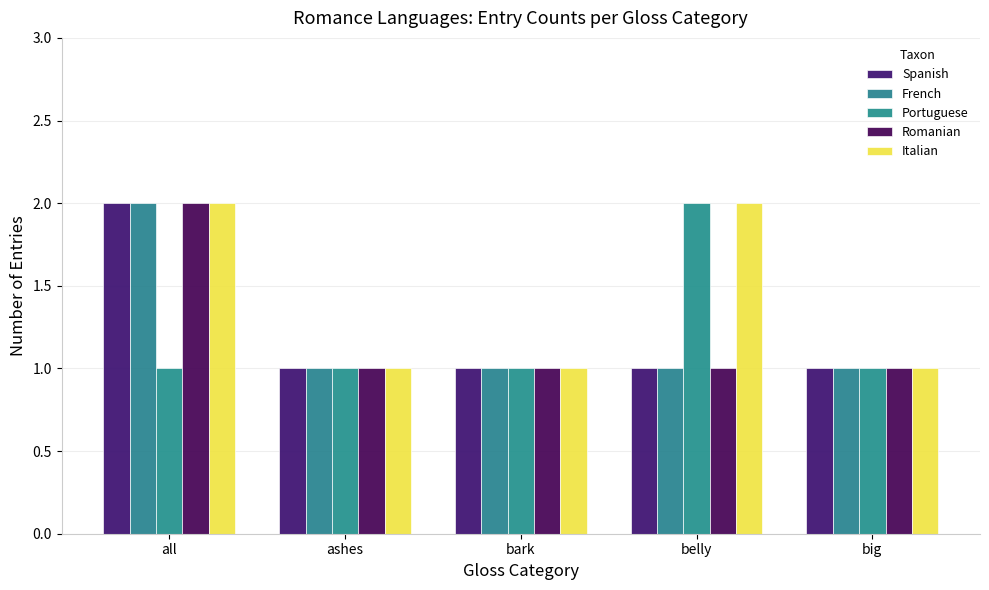

Which category has the lowest value in the Portuguese series?

all